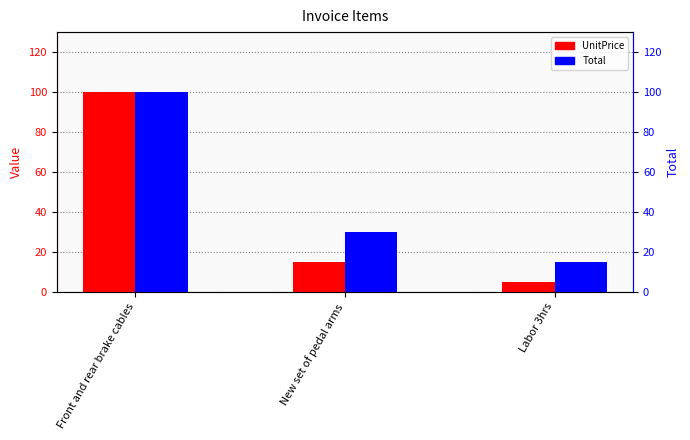

What is the difference between the second highest and minimum values in the Total series?

15